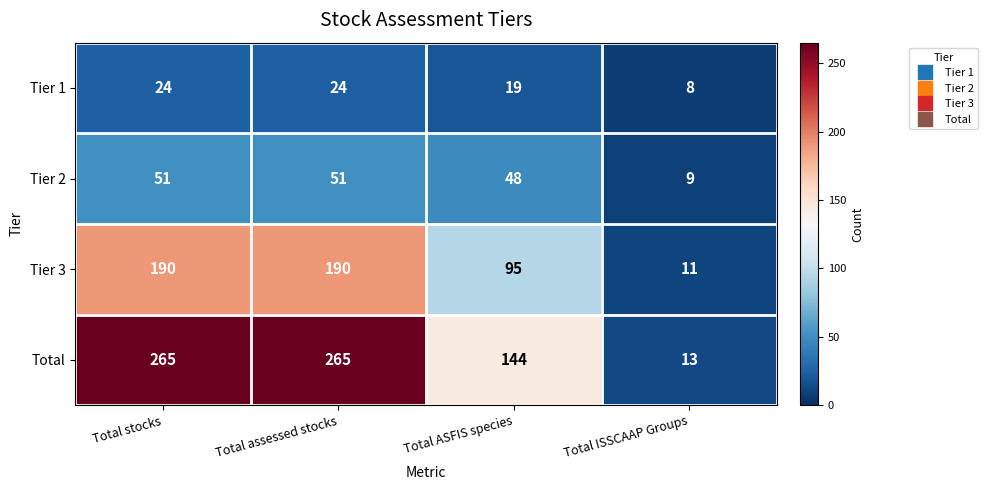

Which series has the largest range (max minus min)?

Total